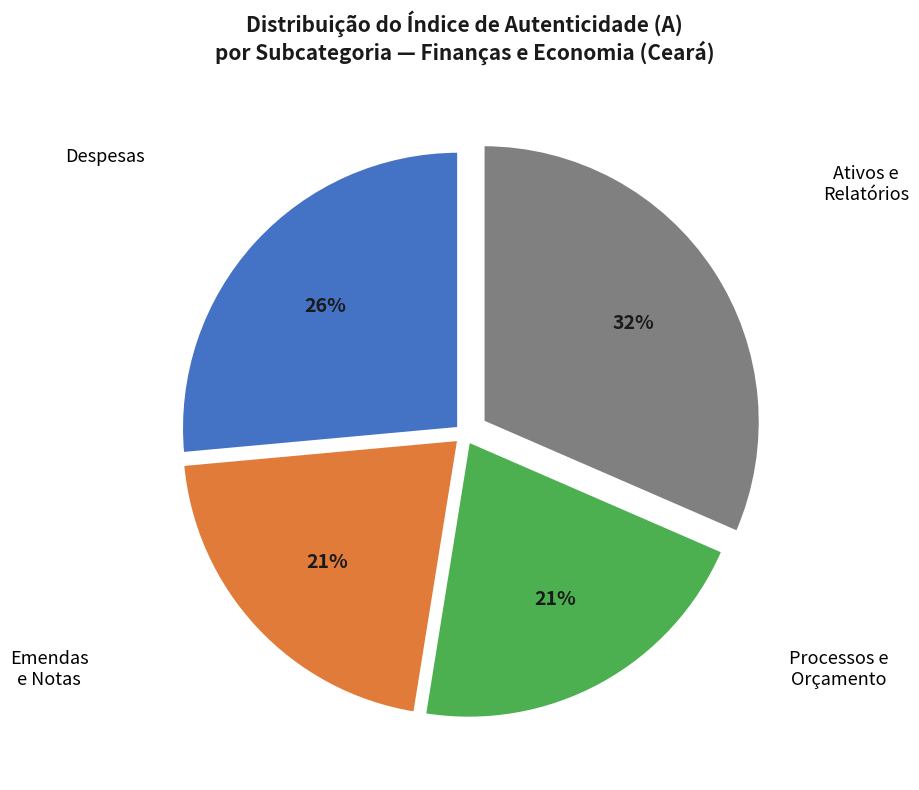

To the nearest percent, what is the average slice percentage?

25%